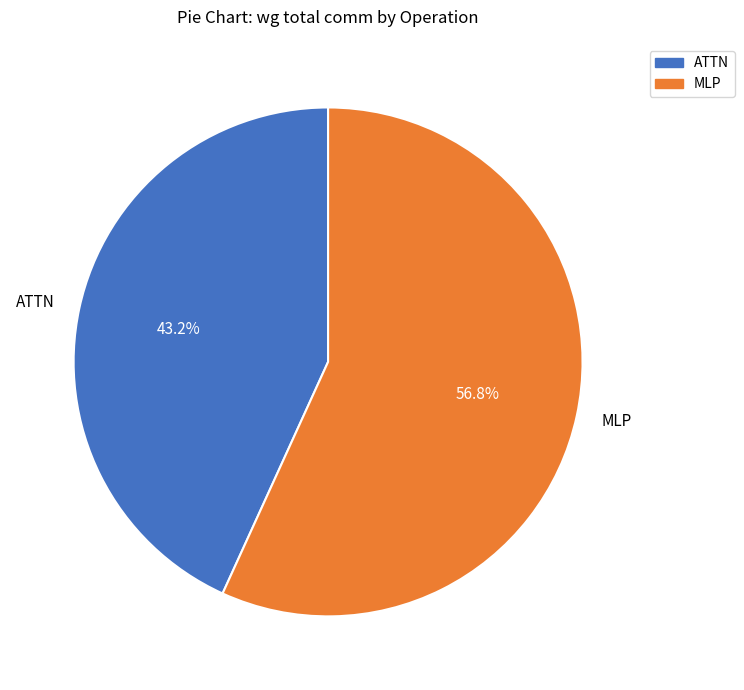

Combined, do ATTN and MLP account for over 50%?

Yes